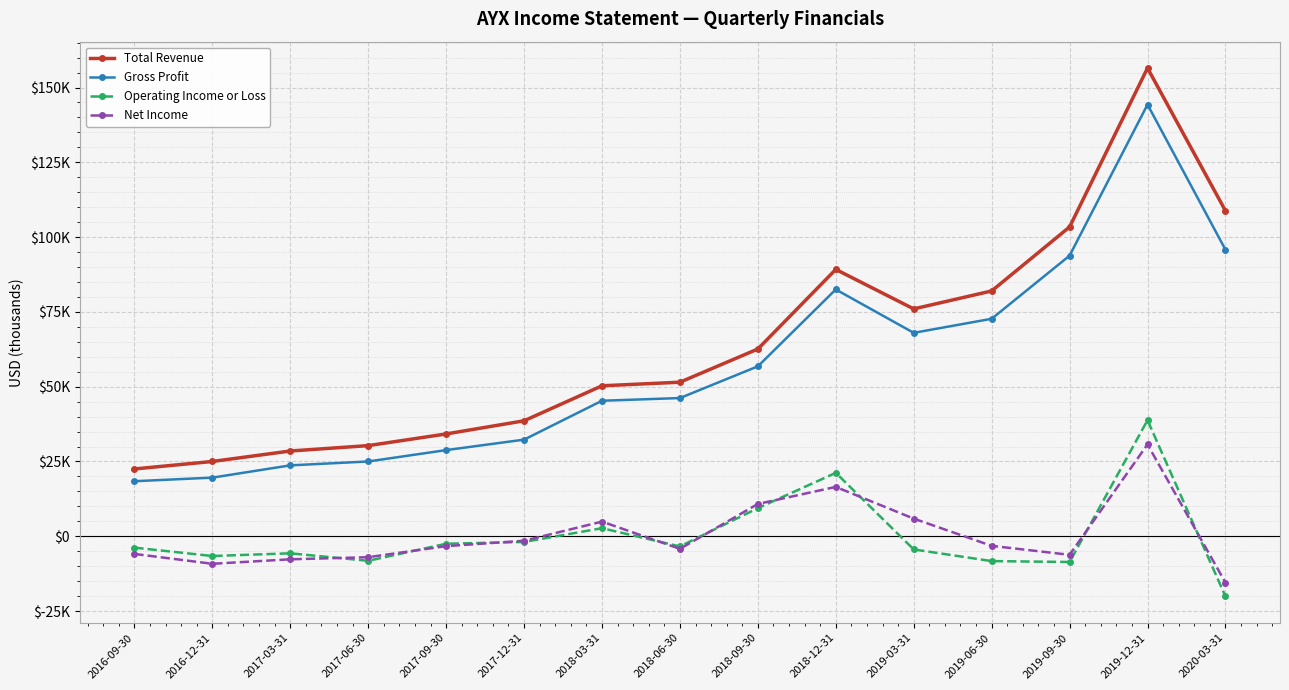

Is it true that Gross Profit equals 49043 at 2017-09-30?

False